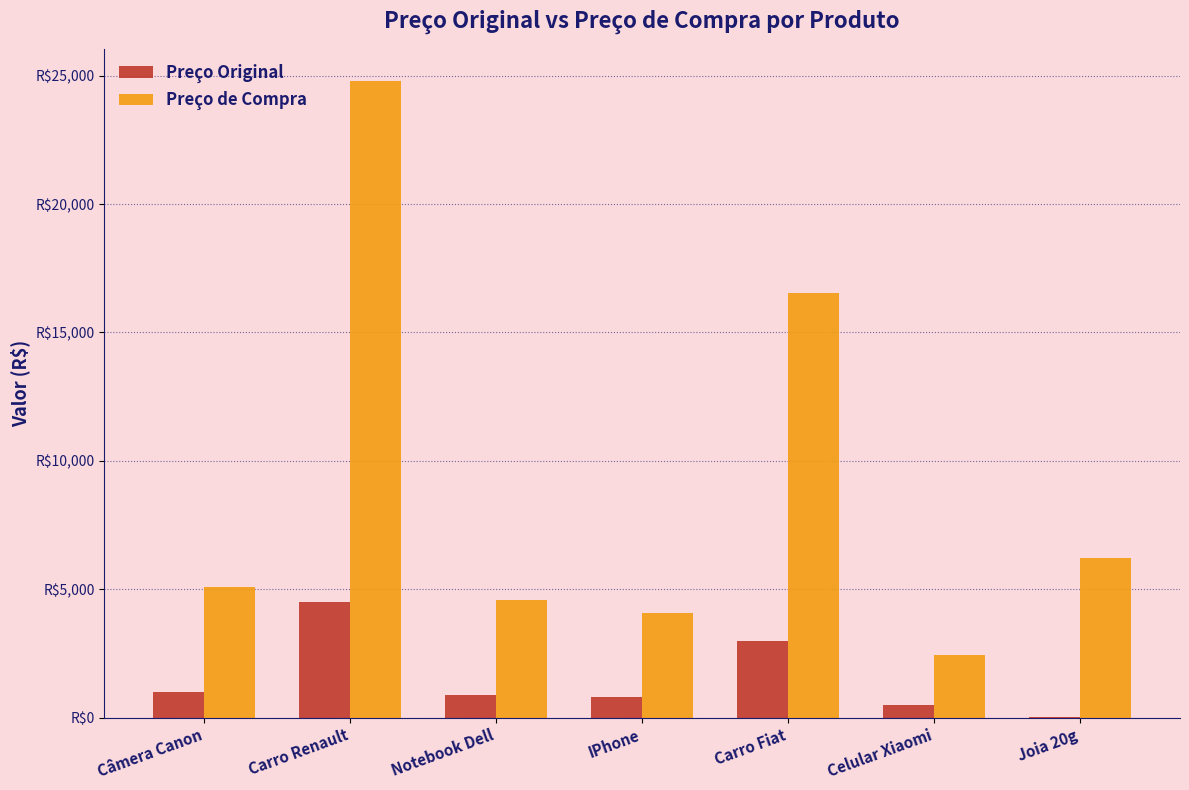

What are all the series names shown in the legend?

Preço Original, Preço de Compra